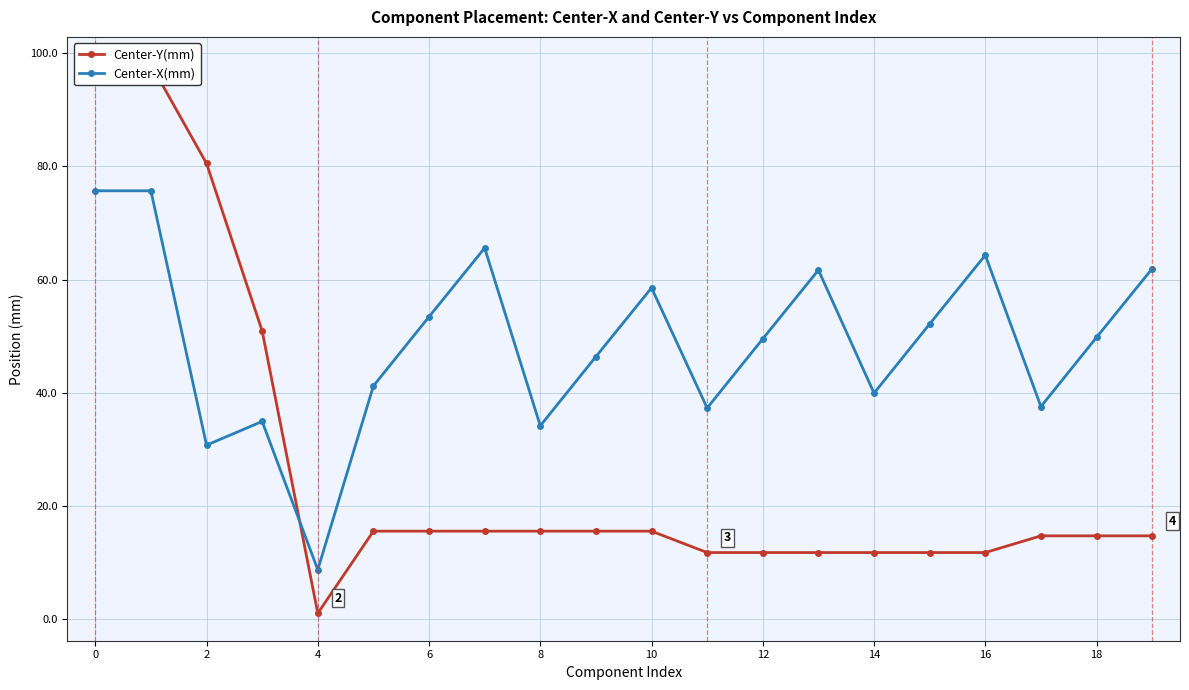

Reading right to left, extract all data points from this chart.

Center-Y(mm): 14.7	14.7	14.7	11.7	11.7	11.7	11.7	11.7	11.7	15.5	15.5	15.5	15.5	15.5	15.5	1.0	50.9	80.5	98.0	95.1
Center-X(mm): 61.9	49.8	37.6	64.3	52.2	39.9	61.7	49.5	37.3	58.5	46.4	34.2	65.6	53.4	41.2	8.7	34.9	30.7	75.7	75.7